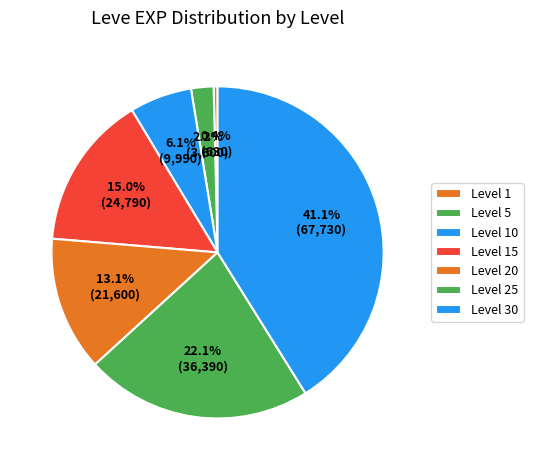

Between Level 5 and Level 10, which is larger?

Level 10